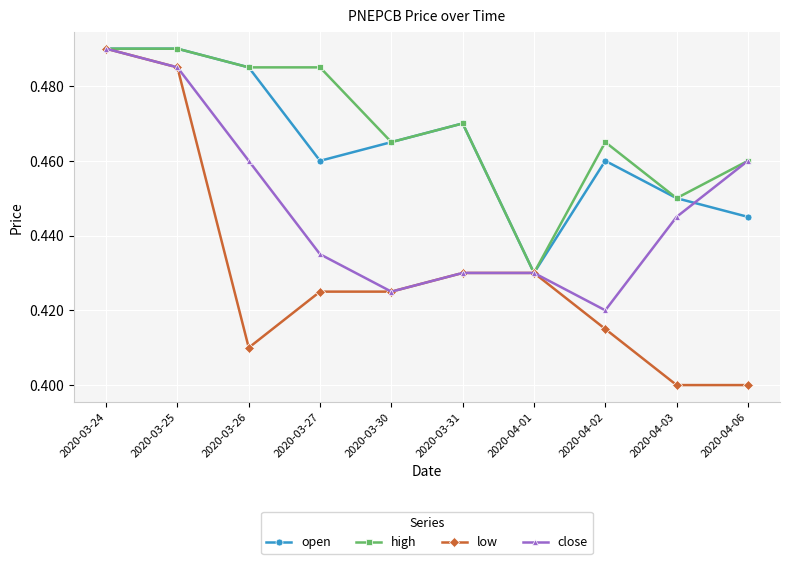

How many close values are between 0 and 1?

10